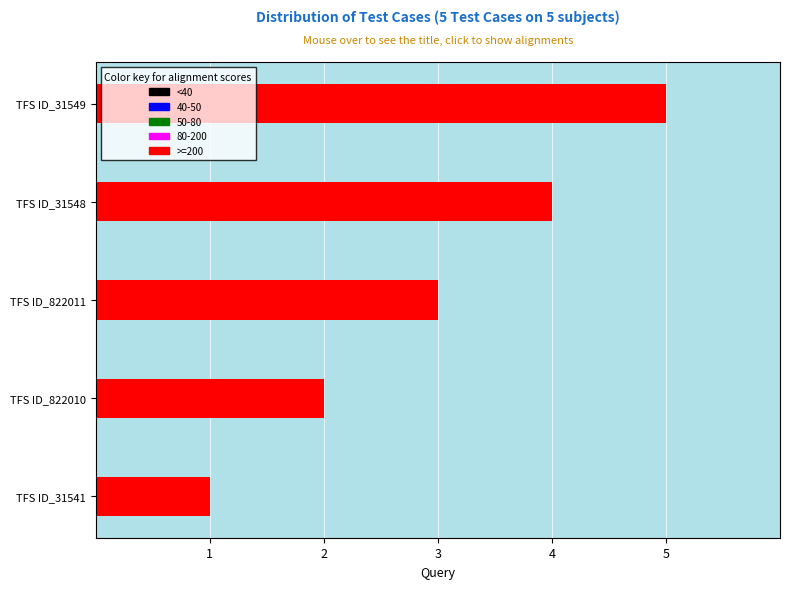

Reading left to right, transcribe all the data shown in this chart.

1	2	3	4	5